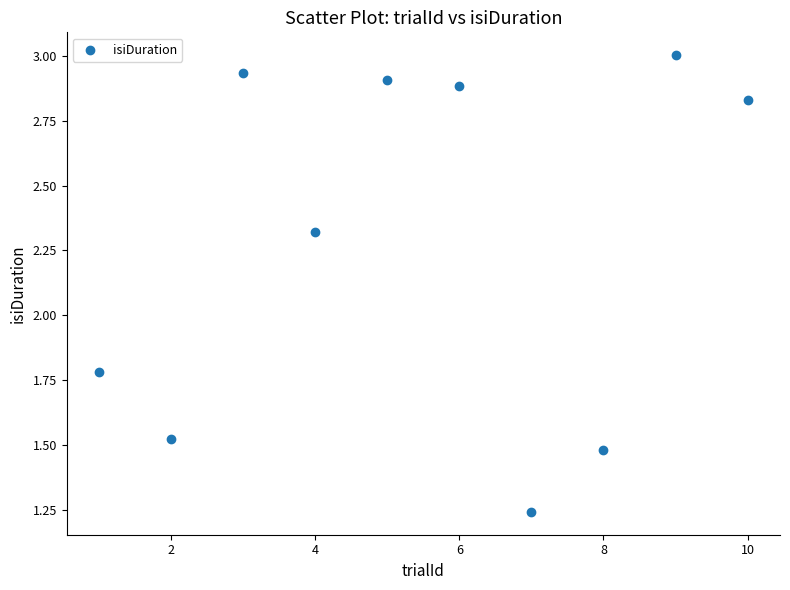

What is the average X value?

5.5